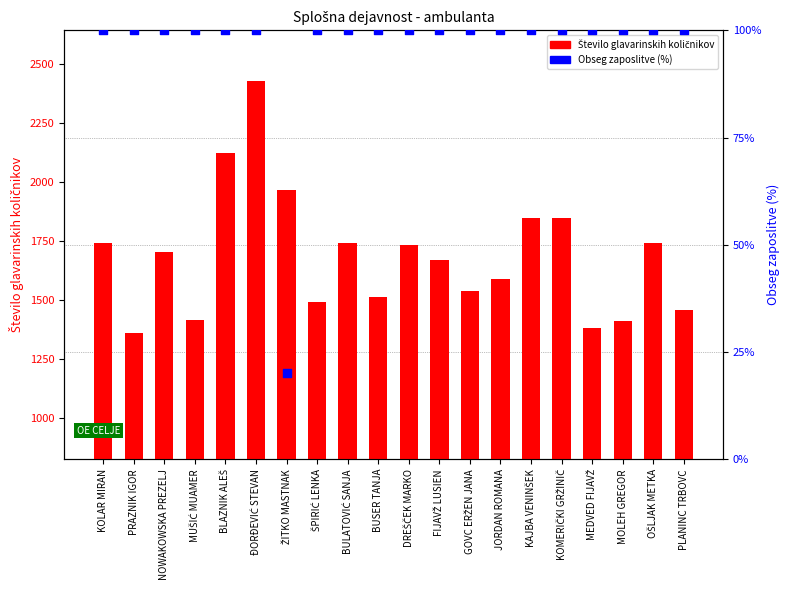

At which category is the sum across all series the highest?

ĐORĐEVIĆ STEVAN